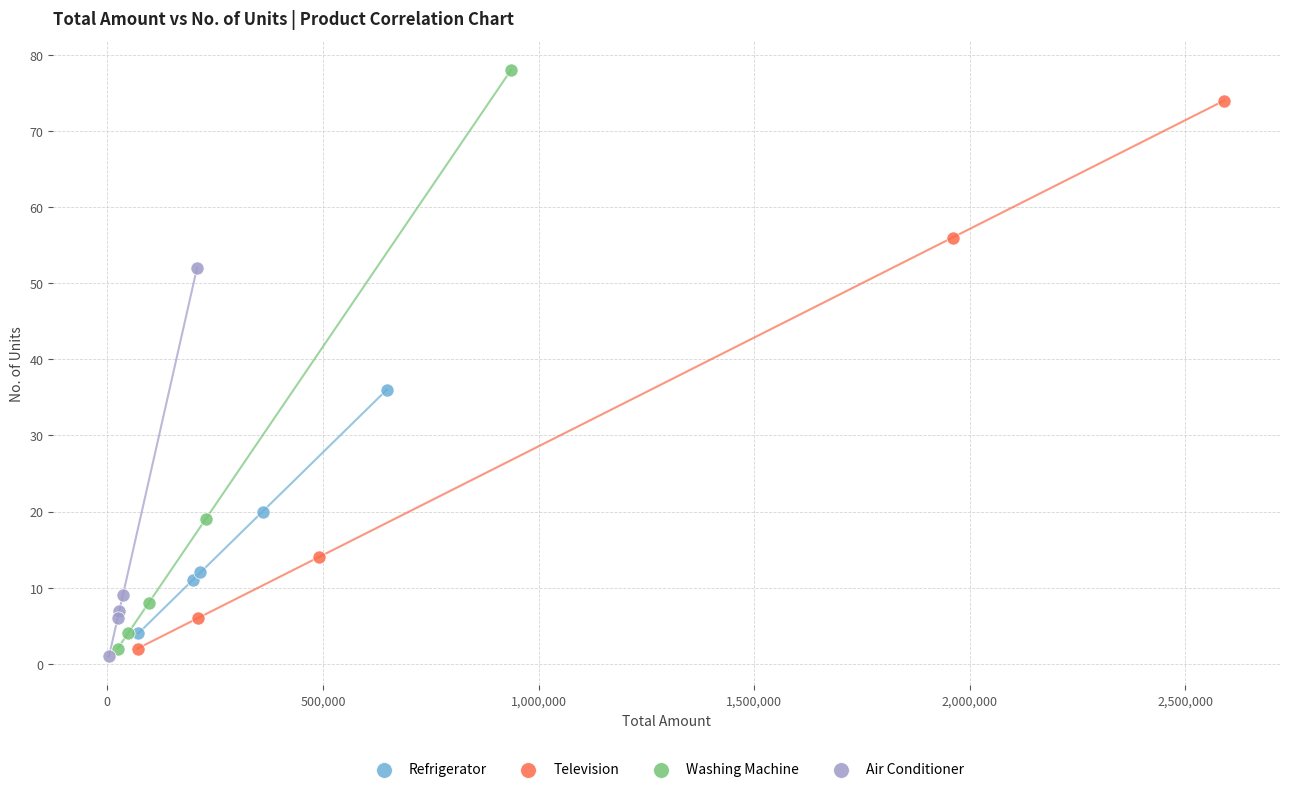

Which series reaches the maximum Y coordinate?

Washing Machine